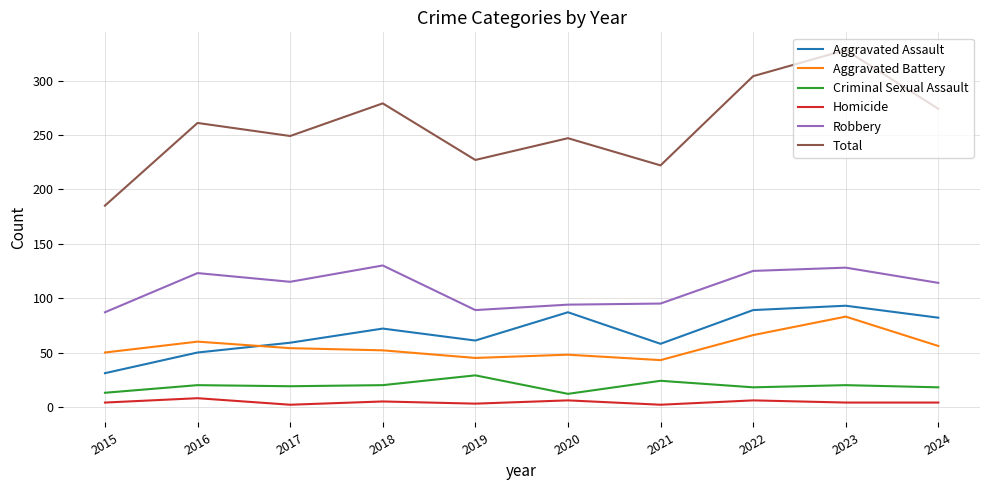

Which series has the widest spread of values?

Total